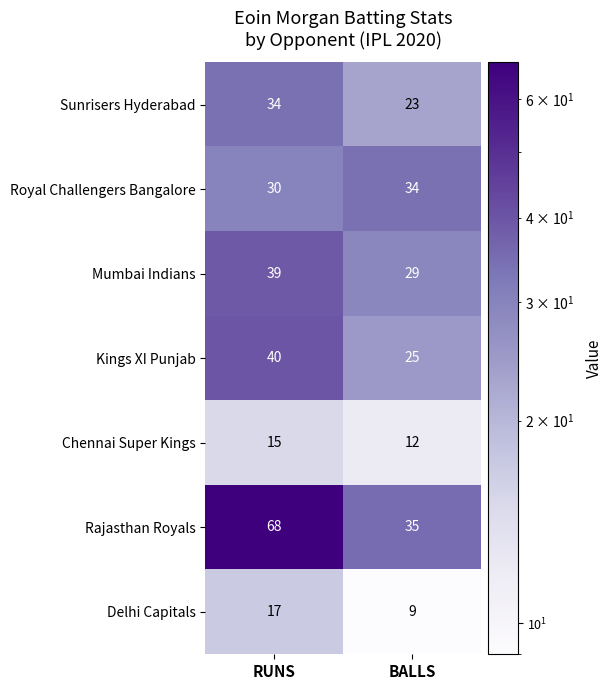

Read the Rajasthan Royals value at RUNS, to the nearest 10.

70